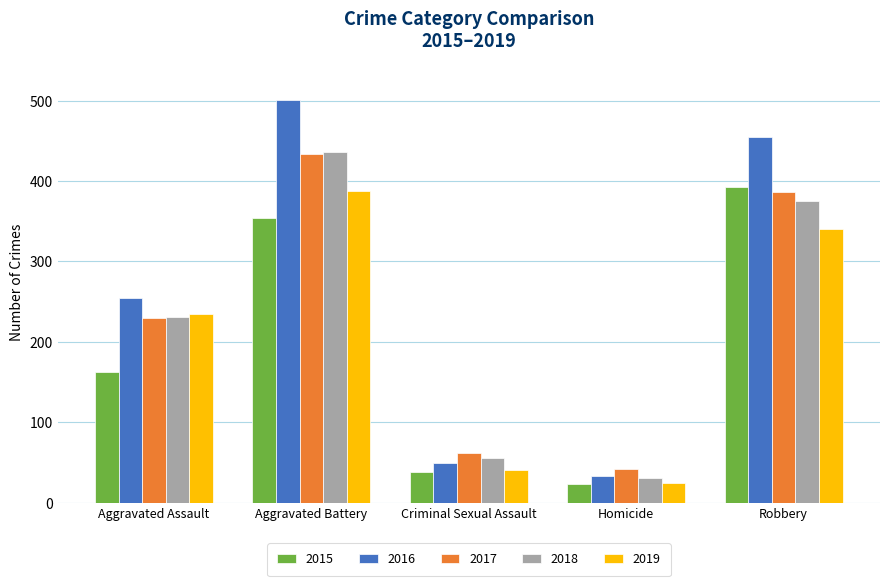

How many groups of bars are there?

5